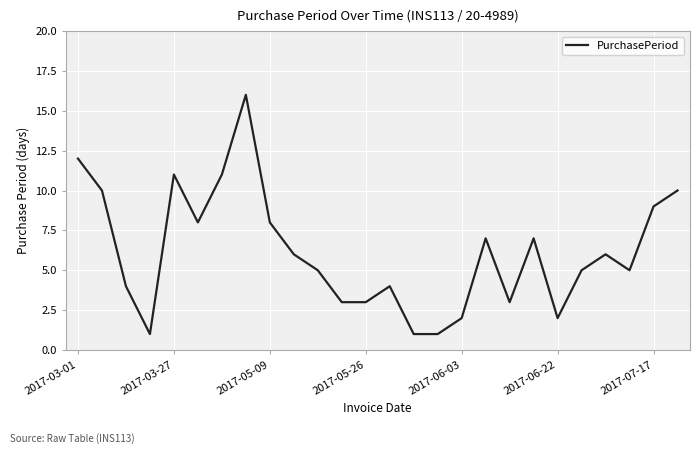

What is the greatest value displayed?

16